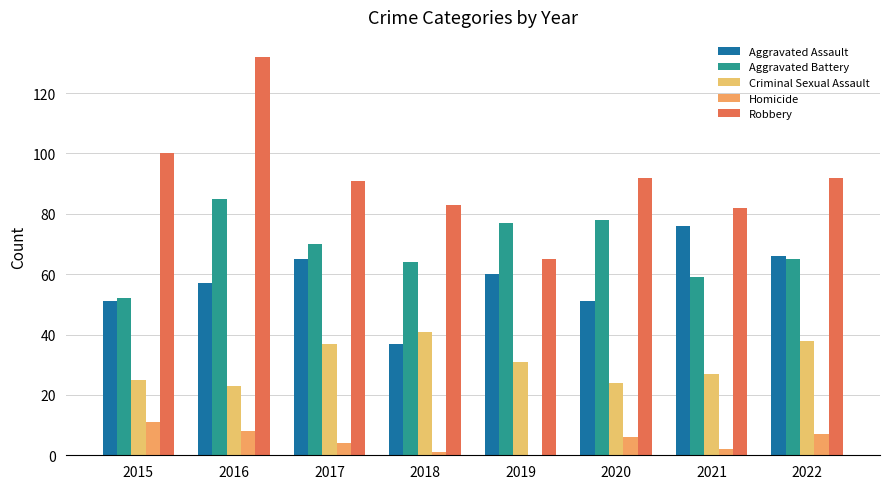

How many groups of bars are there?

8